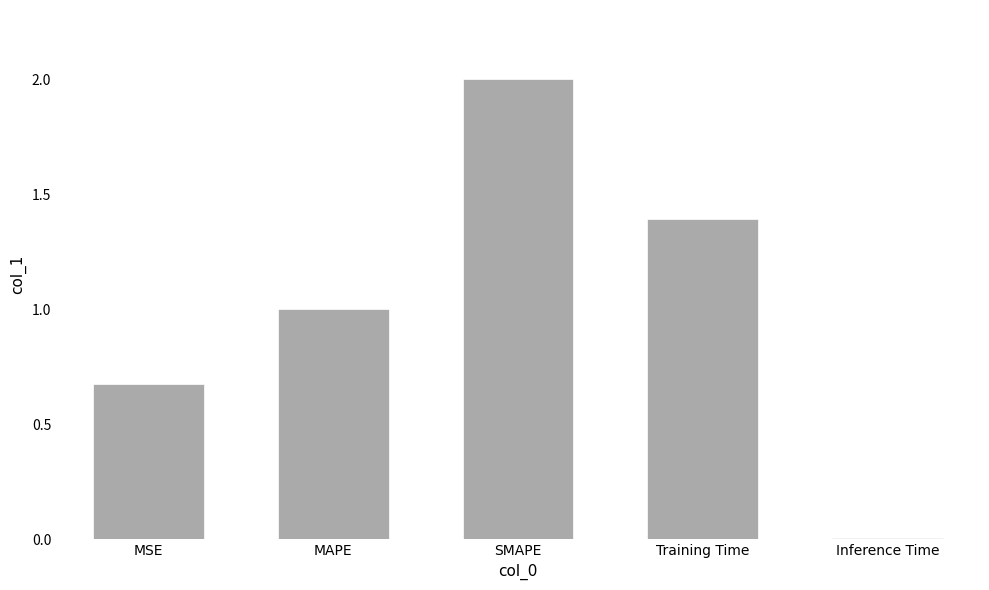

The value at Training Time is 0.7. True or false?

False